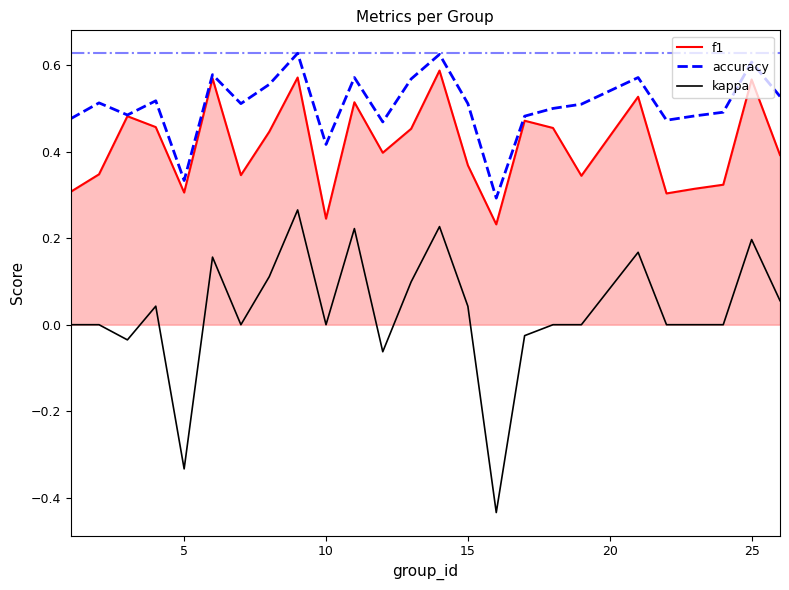

What are all the series names shown in the legend?

f1, accuracy, kappa